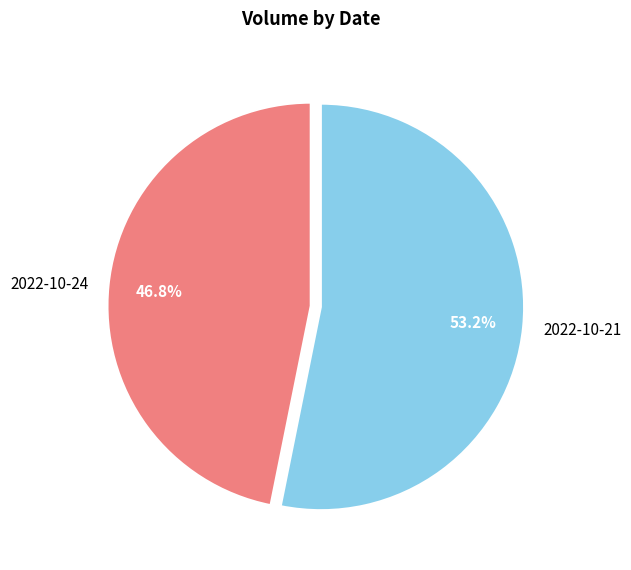

True or false: 2022-10-21 accounts for 53% of the total.

True